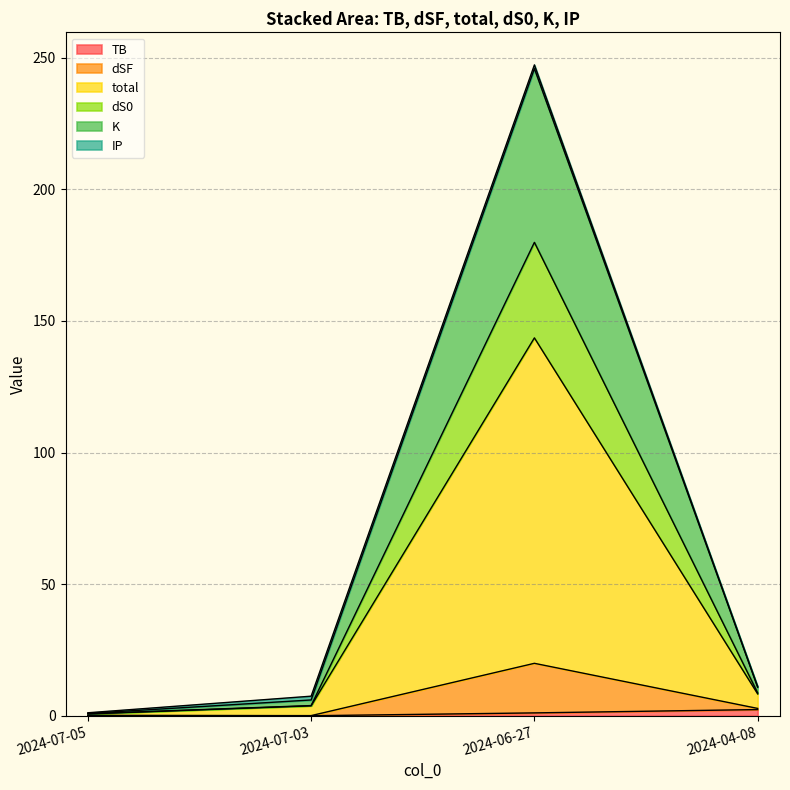

At which category does the chart reach its peak across all series?

2024-06-27